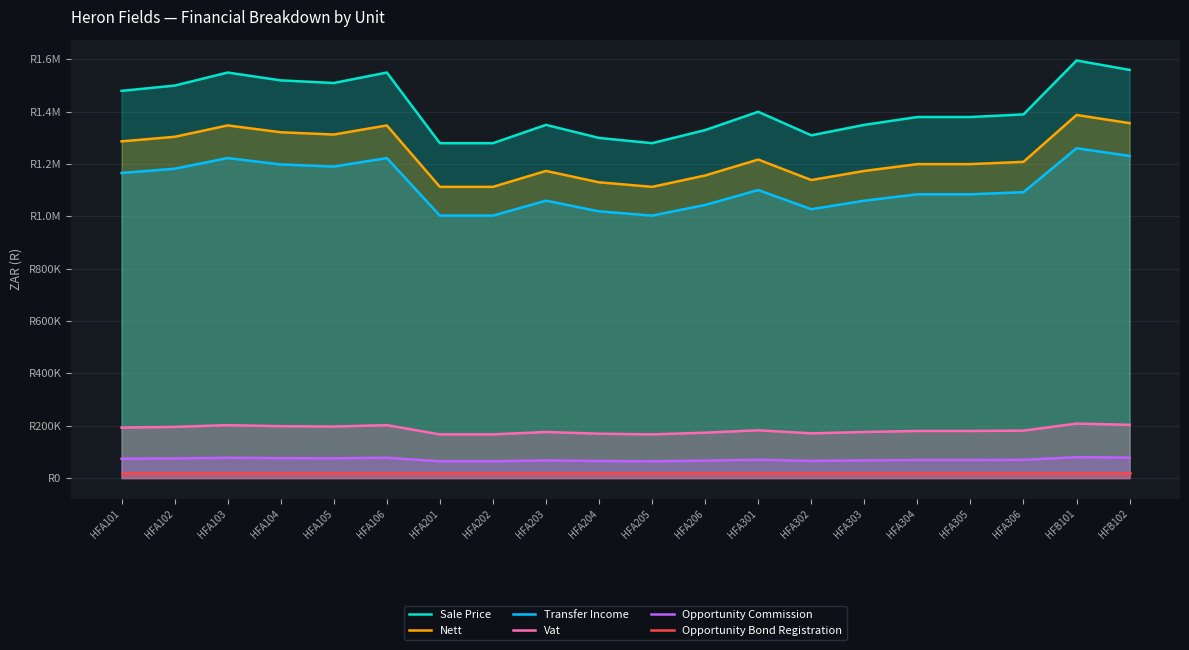

The value of Transfer Income at HFA203 is 1060066.1. True or false?

True